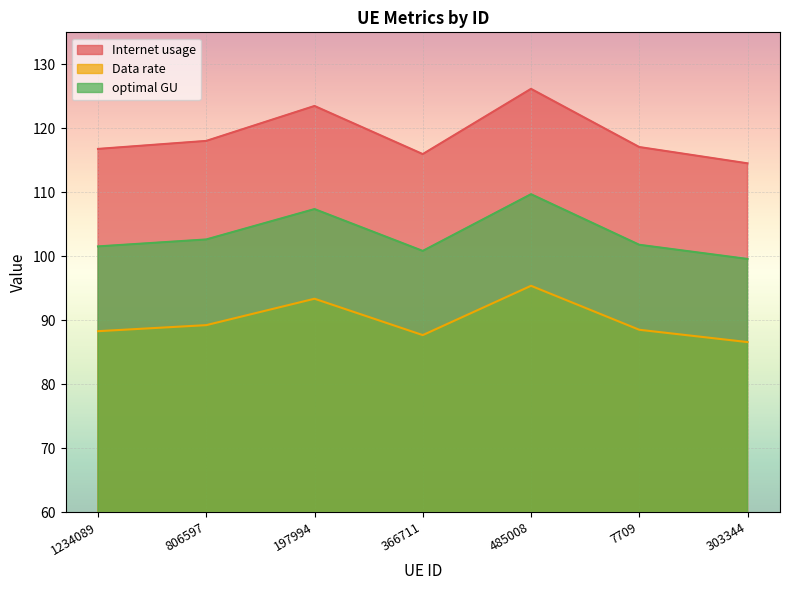

At which category does the chart reach its peak across all series?

485008